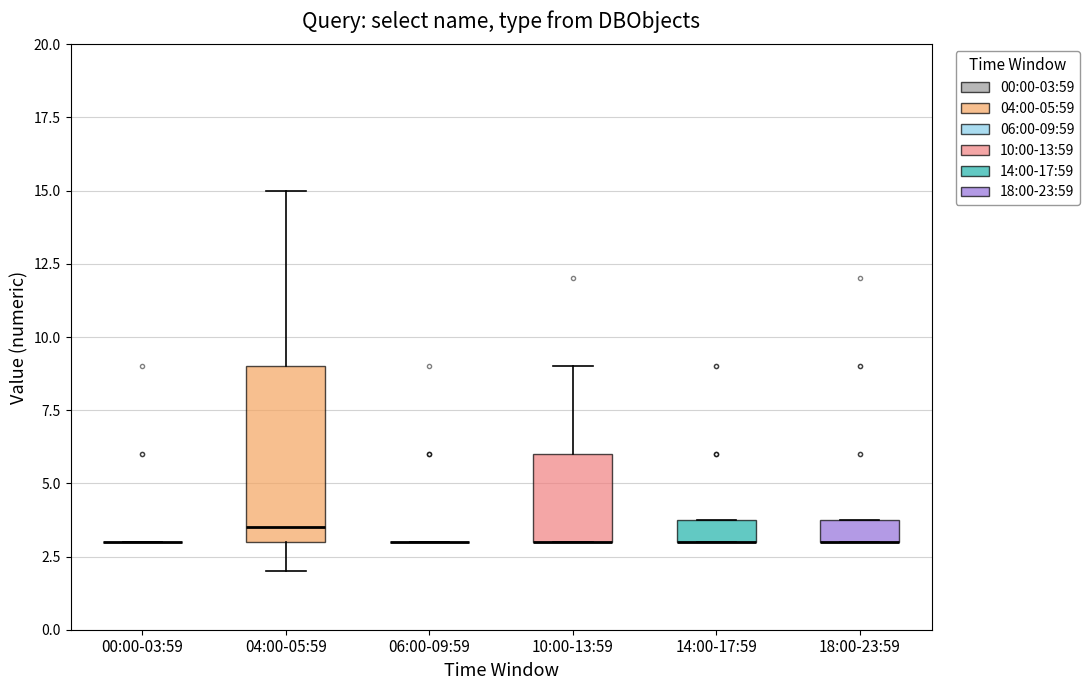

Reading left to right, read every box against the y-axis: the position of its median line, the range the box covers, and the ends of its whiskers. The values are not printed on the chart, so give them approximately, as read against the axis.

00:00-03:59: box collapsed to a line at 3.0, whiskers 3.0 to 3.0
04:00-05:59: median 3.5, box 3.0 to 9.0, whiskers 2.0 to 15.0
06:00-09:59: box collapsed to a line at 3.0, whiskers 3.0 to 3.0
10:00-13:59: median 3.0 (drawn on the box's lower edge), box 3.0 to 6.0, whiskers 3.0 to 9.0
14:00-17:59: median 3.0 (drawn on the box's lower edge), box 3.0 to 4.0, whiskers 3.0 to 4.0
18:00-23:59: median 3.0 (drawn on the box's lower edge), box 3.0 to 4.0, whiskers 3.0 to 4.0